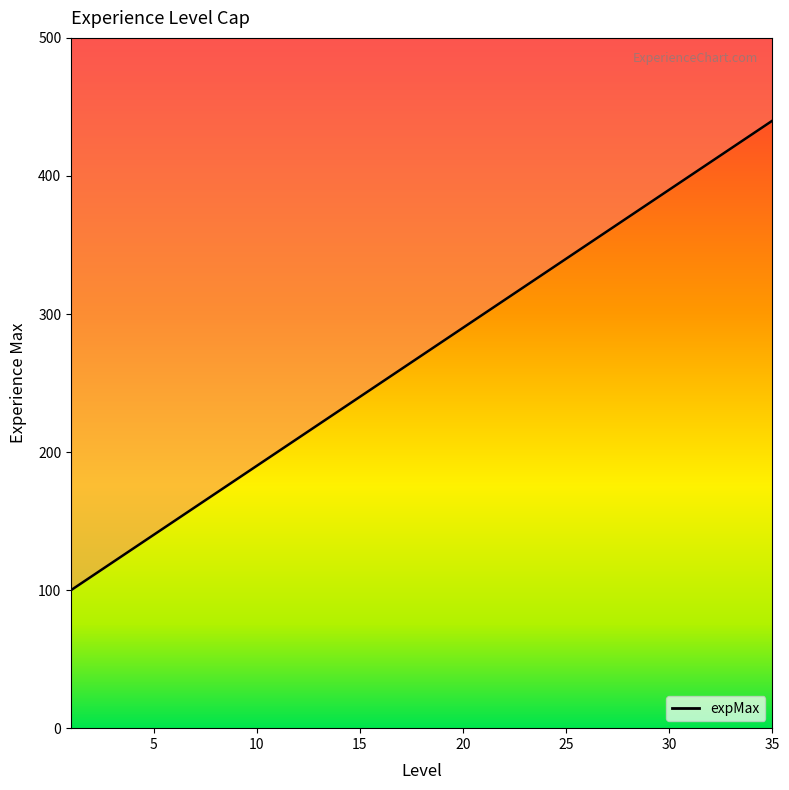

Which label corresponds to the smallest value in the chart?

1